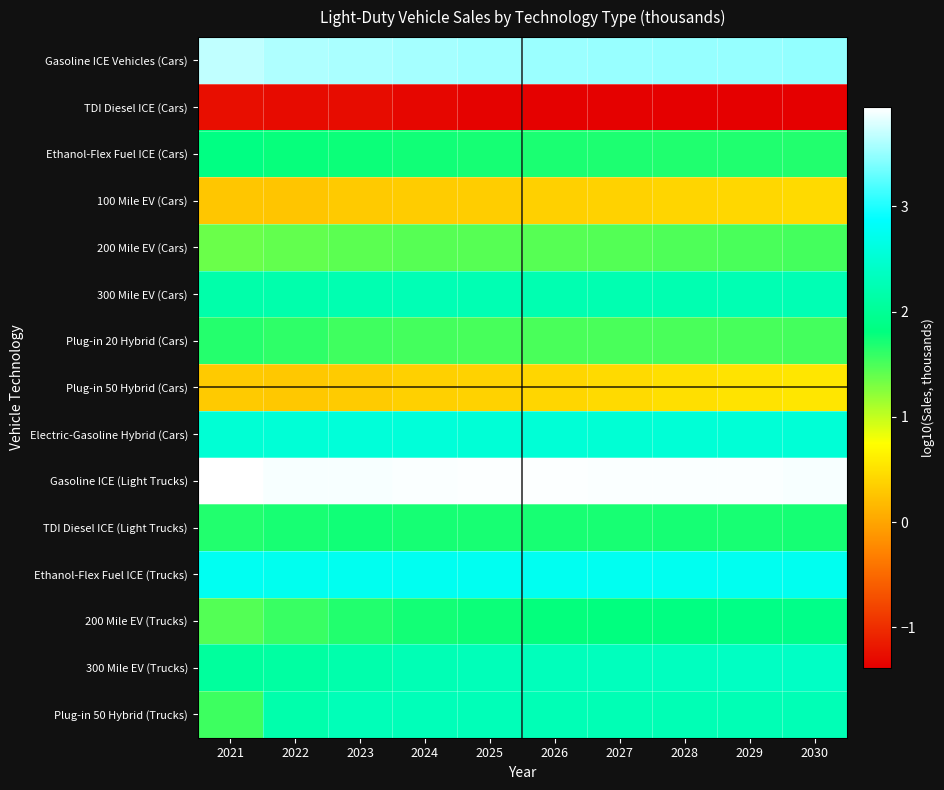

What is the total value across all series at 2022?

26.6